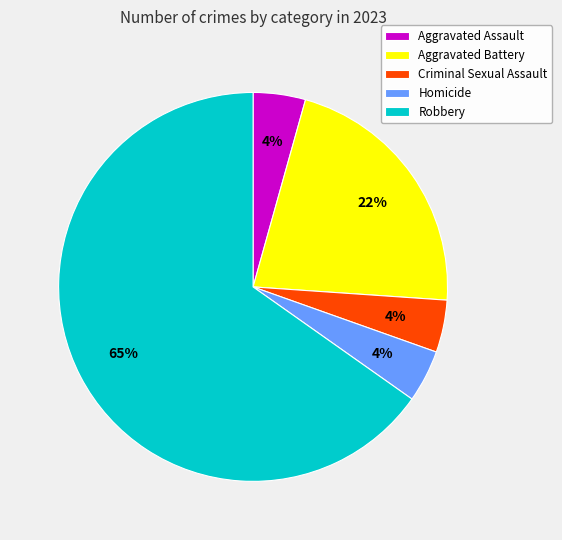

What percentage is the Aggravated Assault slice, to the nearest percent?

4%